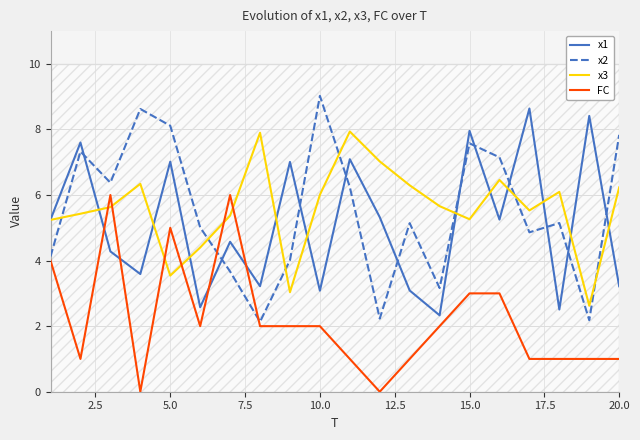

The value of FC at 5.0 is 5.0. True or false?

True